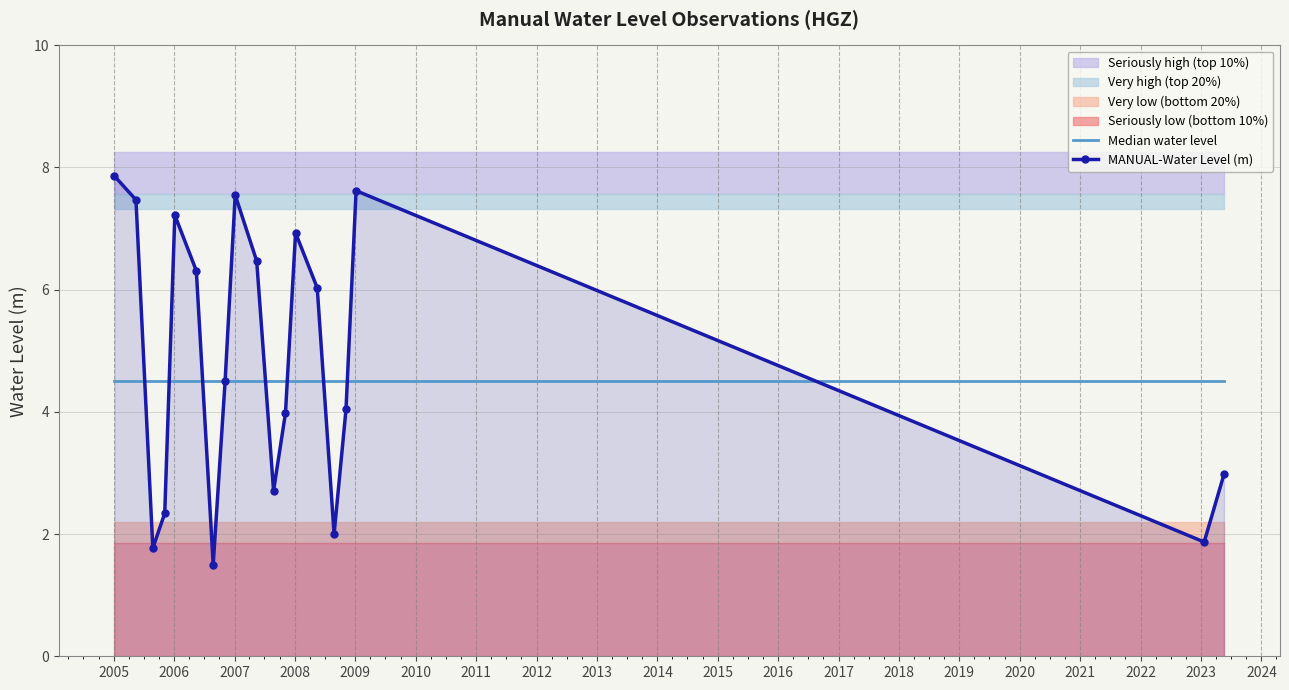

What is the value of the 4th point from the left?

2.3